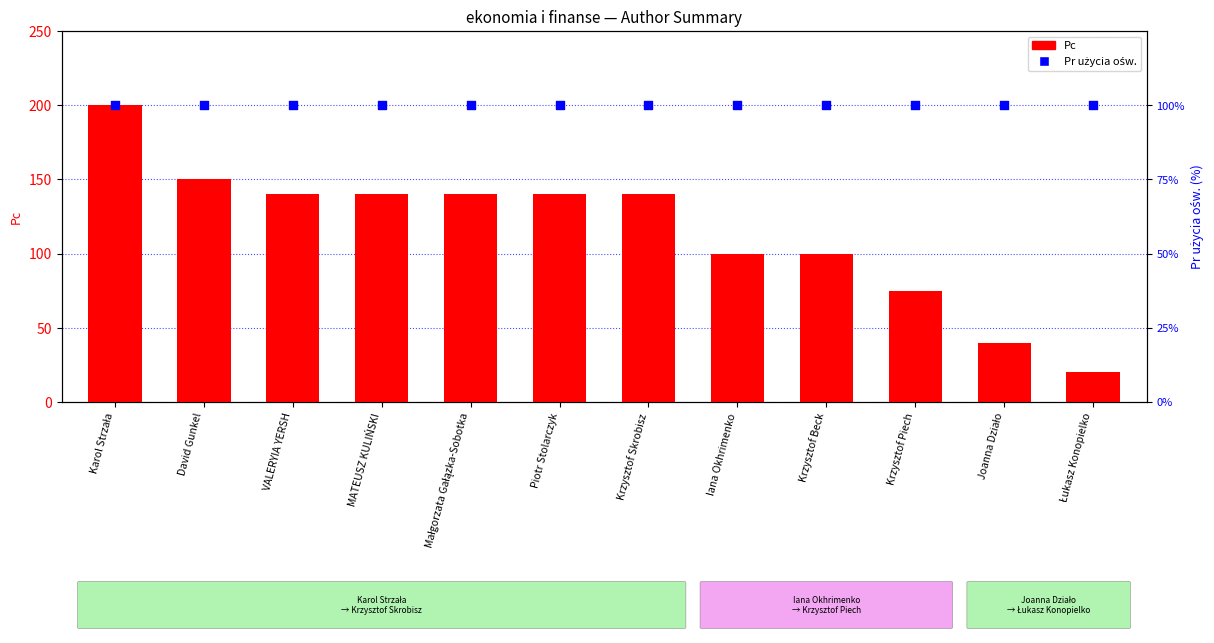

What is the total value across all series at Krzysztof Piech?

76